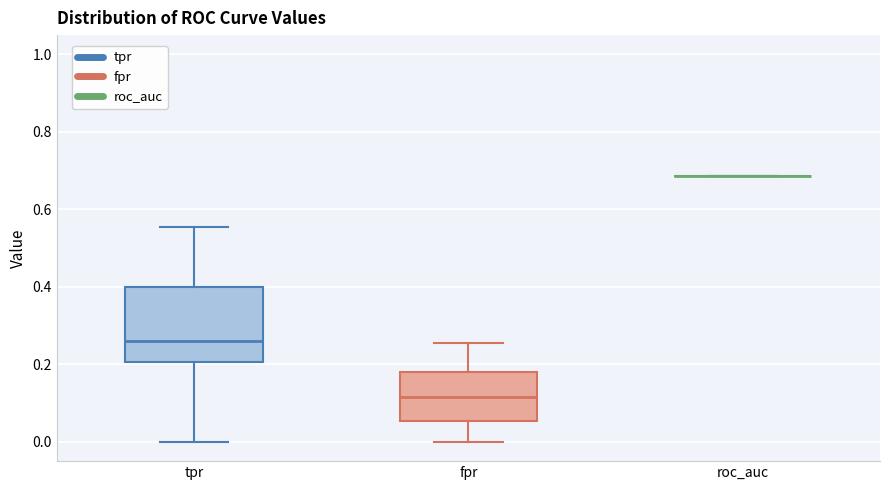

Reading left to right, transcribe this box plot: for each box, give where its median line is, the range the box spans, and where its two whiskers end, as read against the y-axis. The values are not printed on the chart, so give them approximately, as read against the axis.

tpr: median 0.26, box 0.20 to 0.40, whiskers 0.00 to 0.56
fpr: median 0.12, box 0.06 to 0.18, whiskers 0.00 to 0.26
roc_auc: box collapsed to a line at 0.68, whiskers 0.68 to 0.68